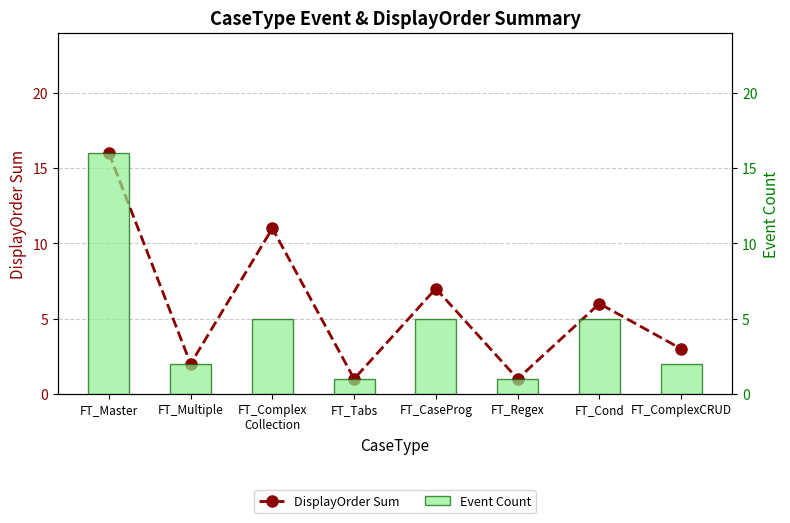

What is the maximum value shown in the chart?

16